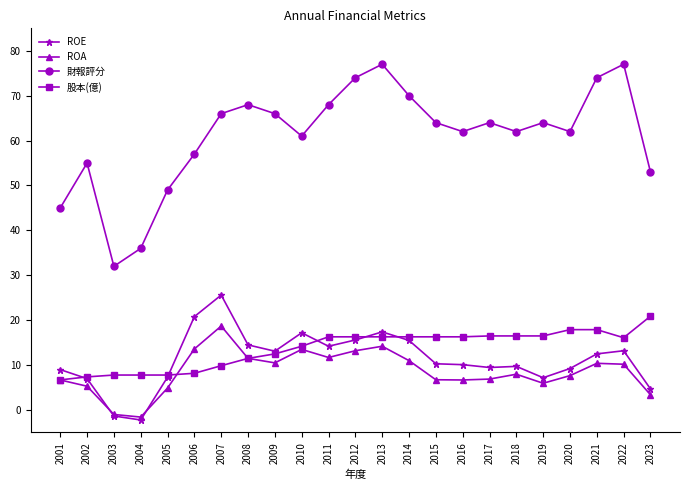

Between 2004 and 2014, which series saw the biggest shift?

財報評分